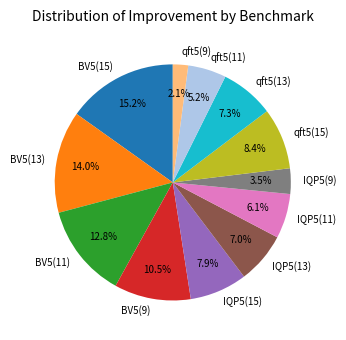

Does IQP5(13) account for over 50% of the chart?

No